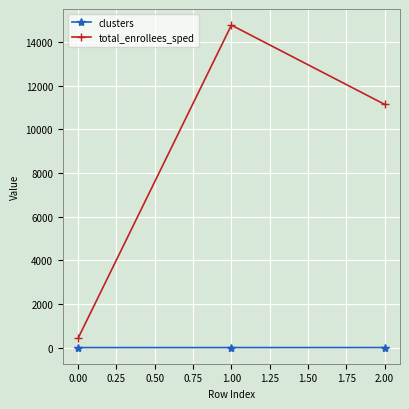

True or false: clusters has a value of 0 at 0.00.

True